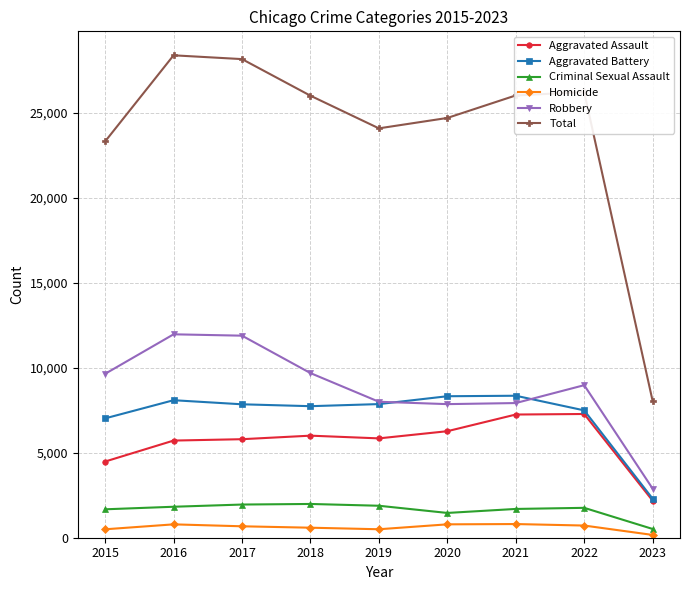

How many categories are shown in the chart?

9